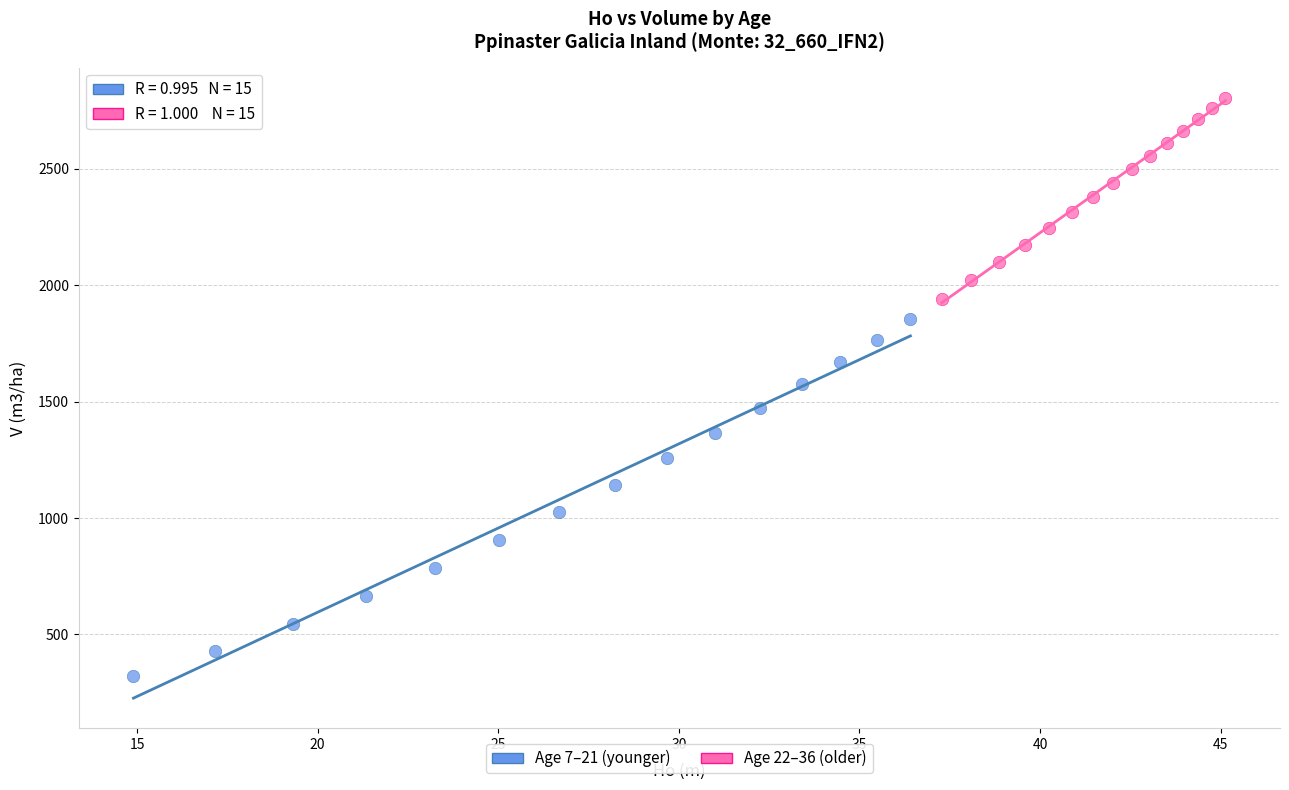

Which series has the largest Y range (max minus min)?

Age 7–21 (younger)